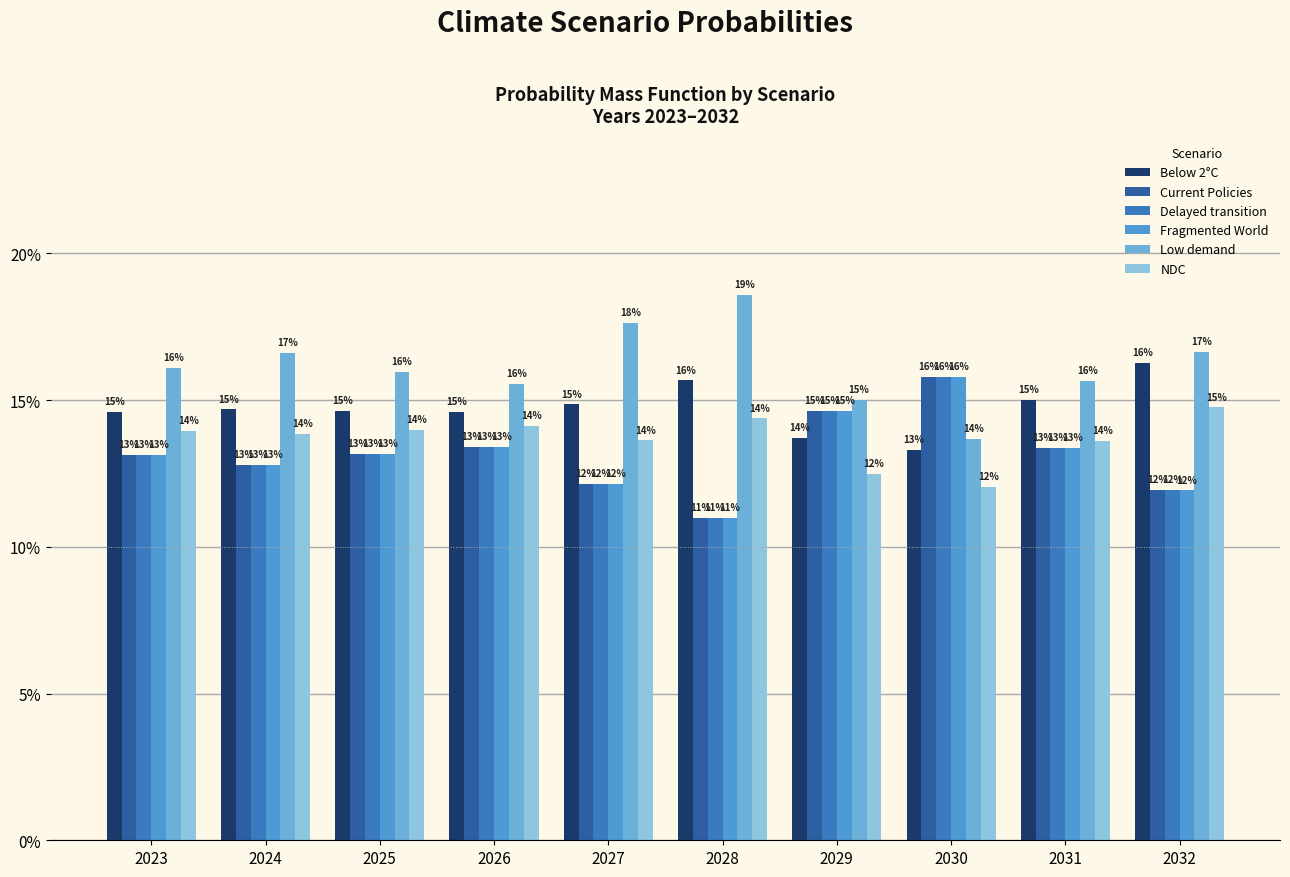

What is the value of the Current Policies bar at the 3rd from the left?

0.1